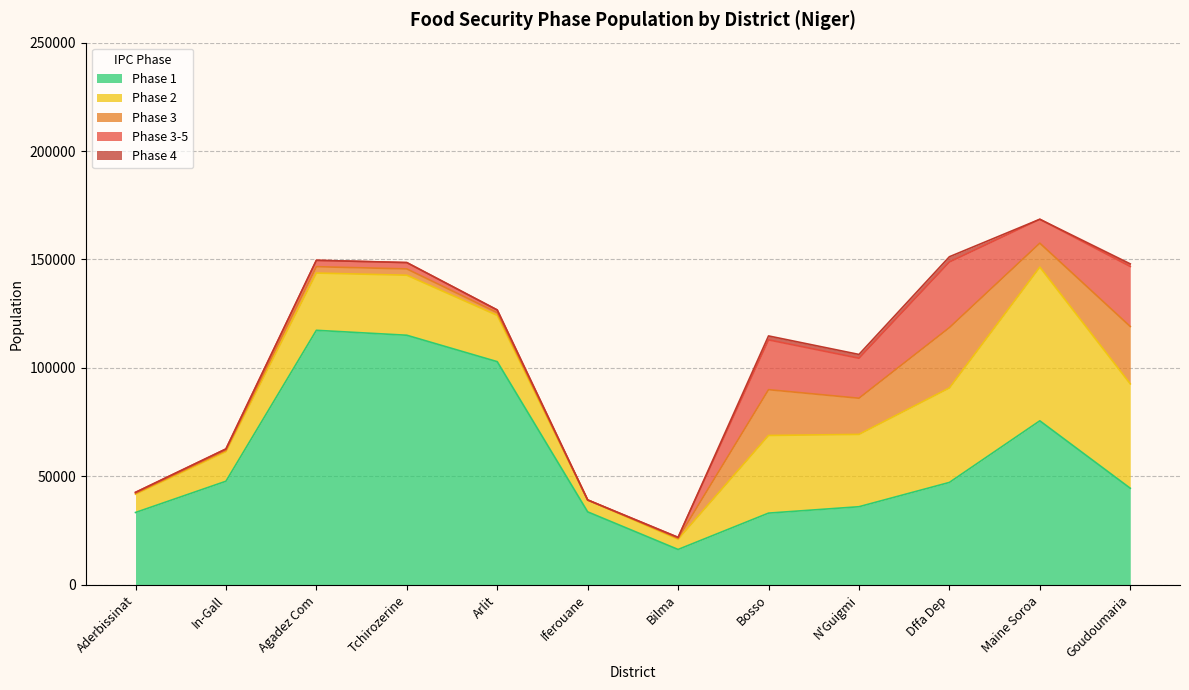

True or false: phase1 and phase35 cross at least once.

False